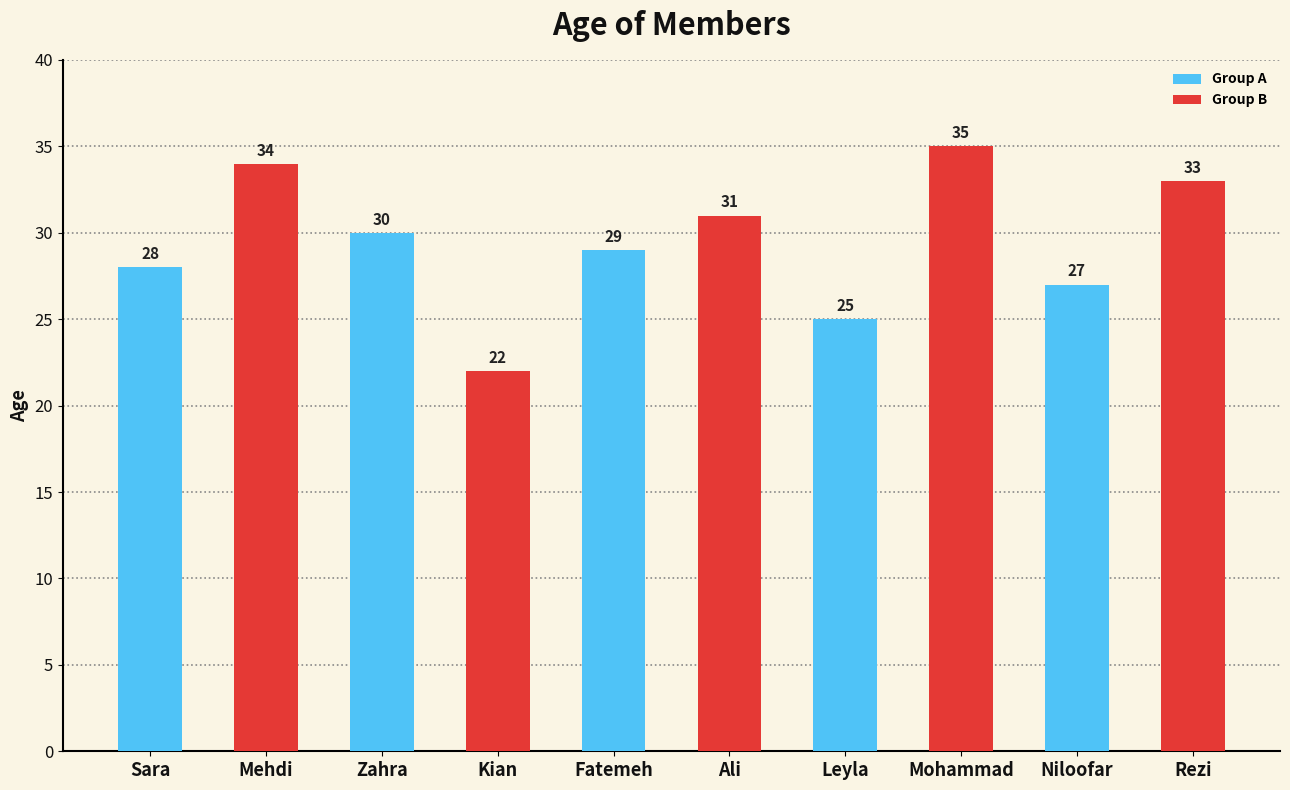

How many bars are there in total?

10